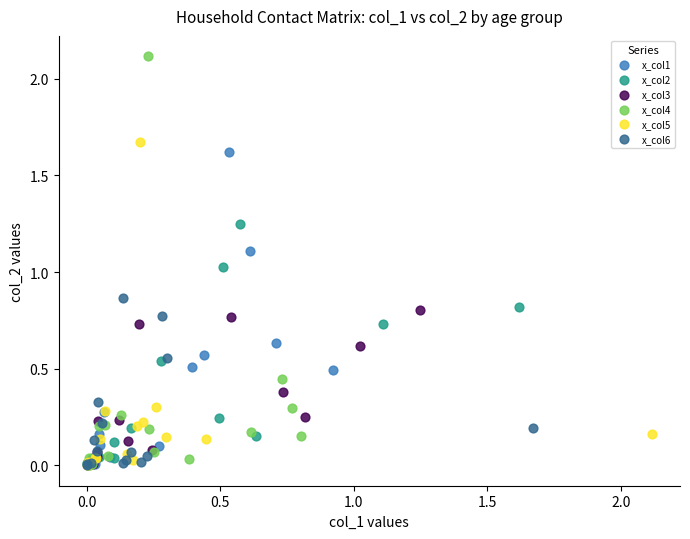

What are all the series names shown in the legend?

x_col1, x_col2, x_col3, x_col4, x_col5, x_col6